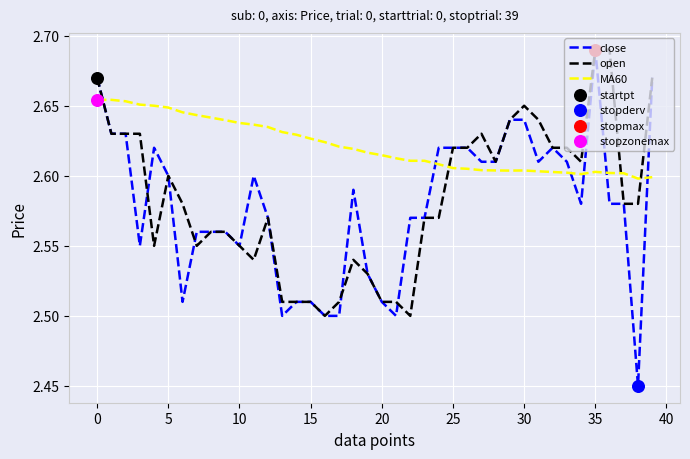

Which series has the largest range (max minus min)?

close